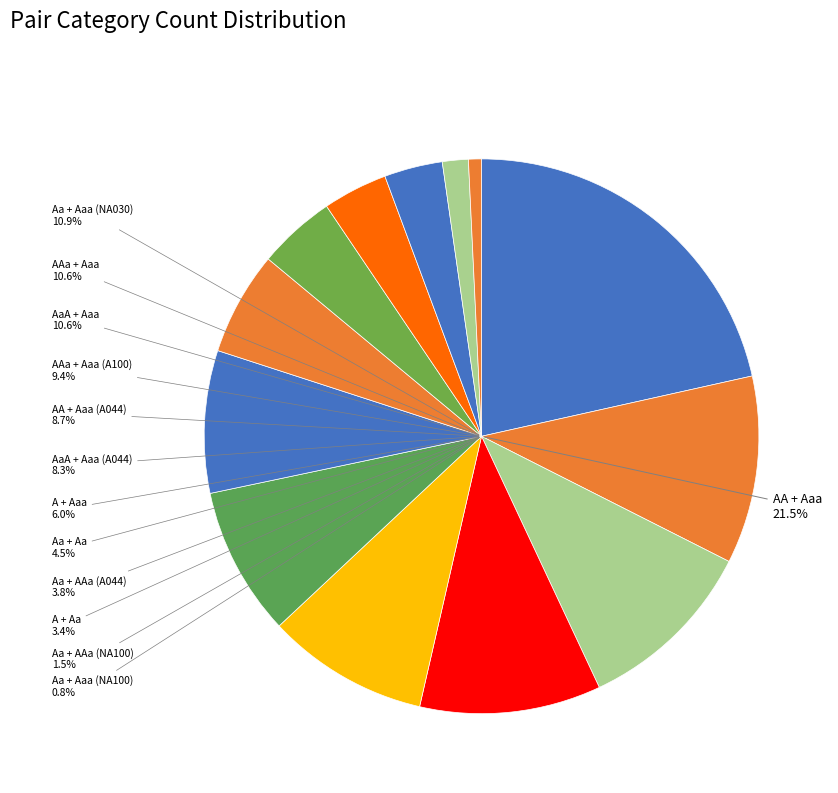

What percentage is the Aa + Aaa (NA100) slice, to the nearest percent?

1%